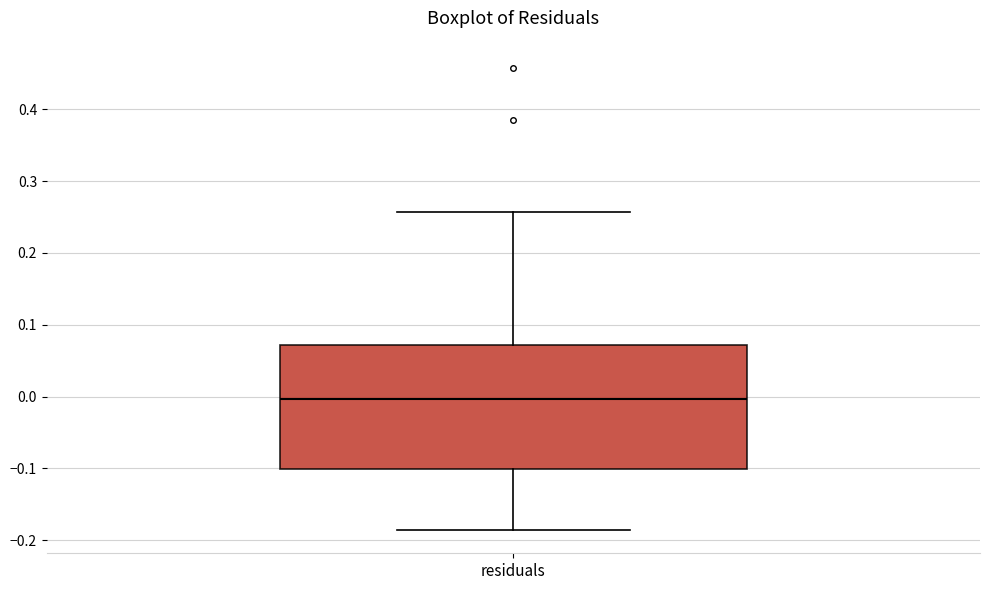

Read this box plot against the y-axis: the position of the median line, the range covered by the box, and the ends of both whiskers. The values are not printed on the chart, so give them approximately, as read against the axis.

median 0.00, box -0.10 to 0.07, whiskers -0.19 to 0.26